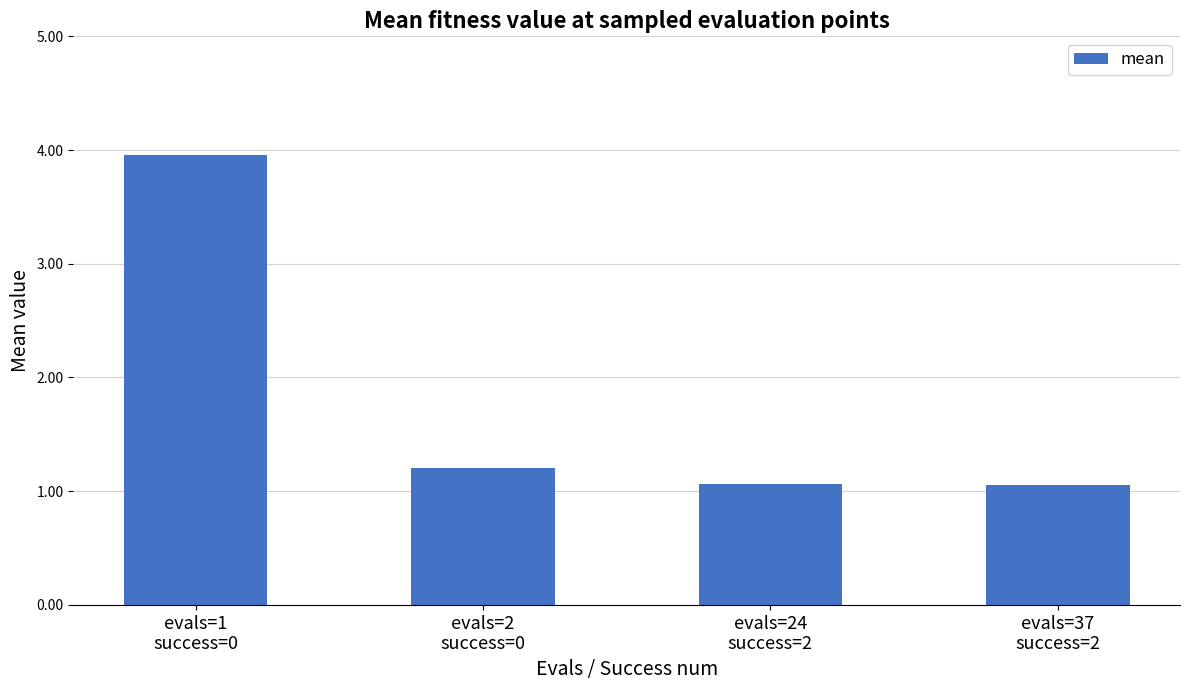

What is the greatest value displayed?

4.0